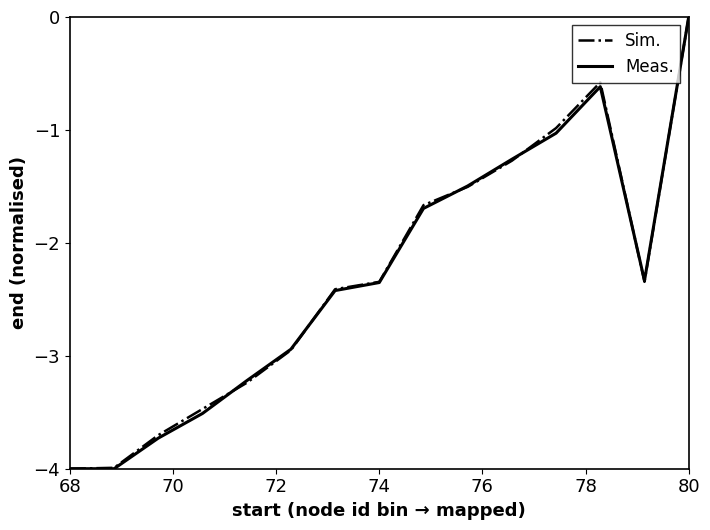

Count the number of data series in this chart.

2